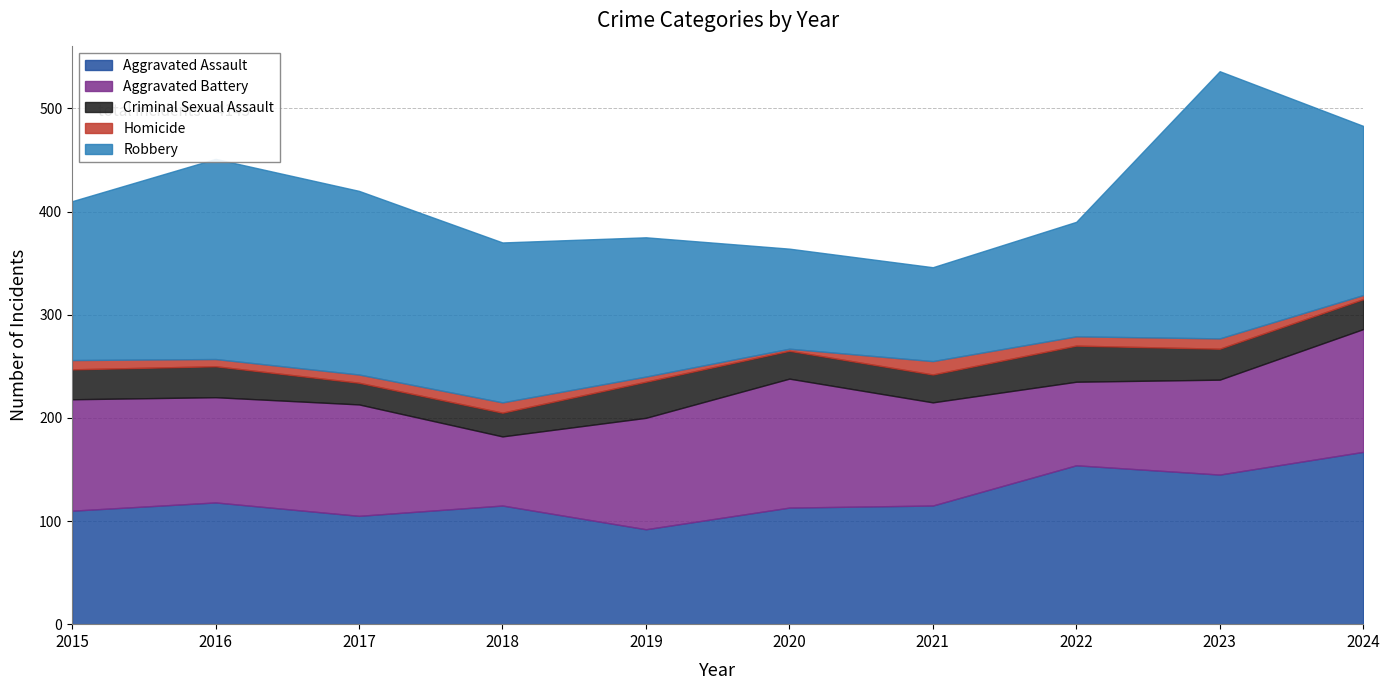

Does the chart display data point markers on the line(s)?

No